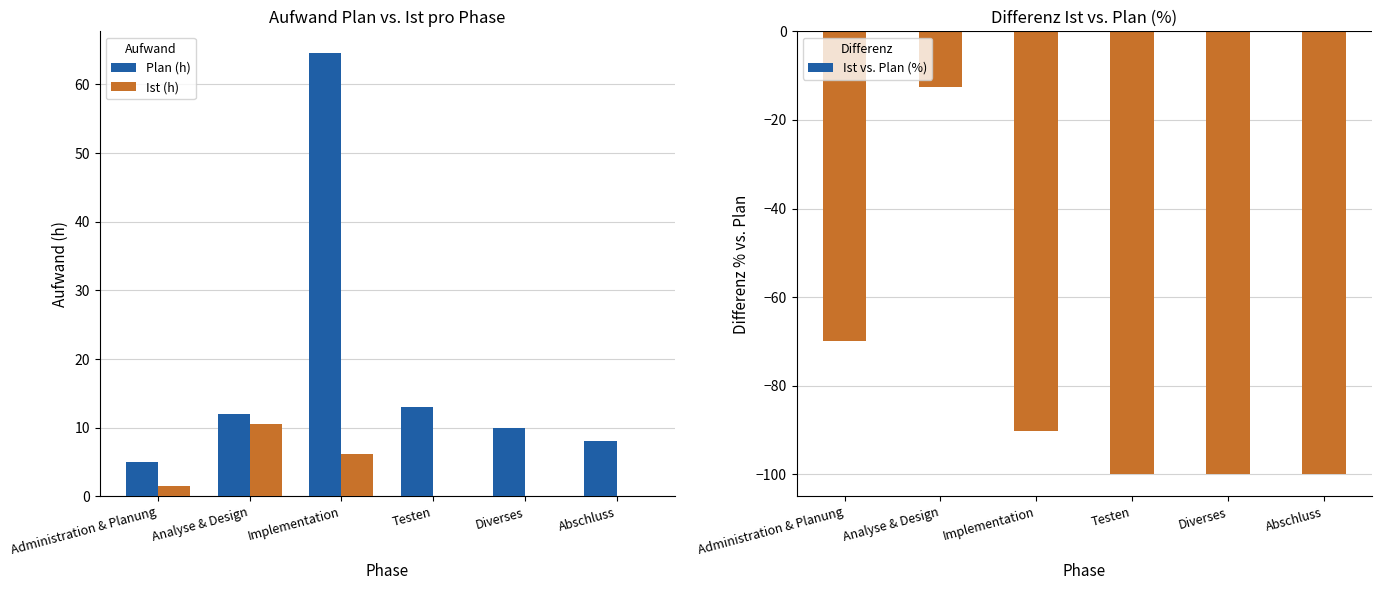

Which label corresponds to the largest value in the chart?

Implementation